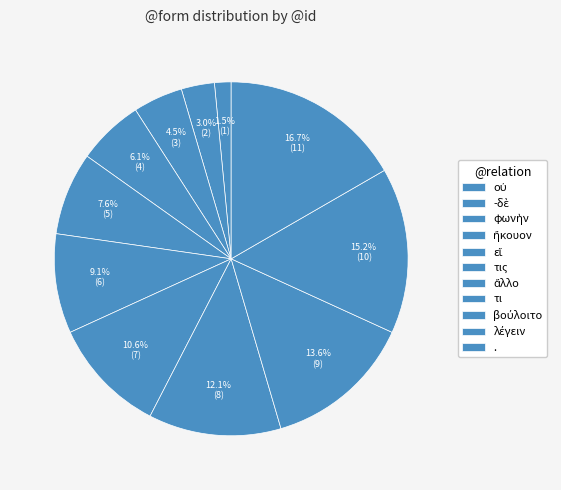

Combined, what portion of the pie is ἄλλο and εἴ?

18.2%